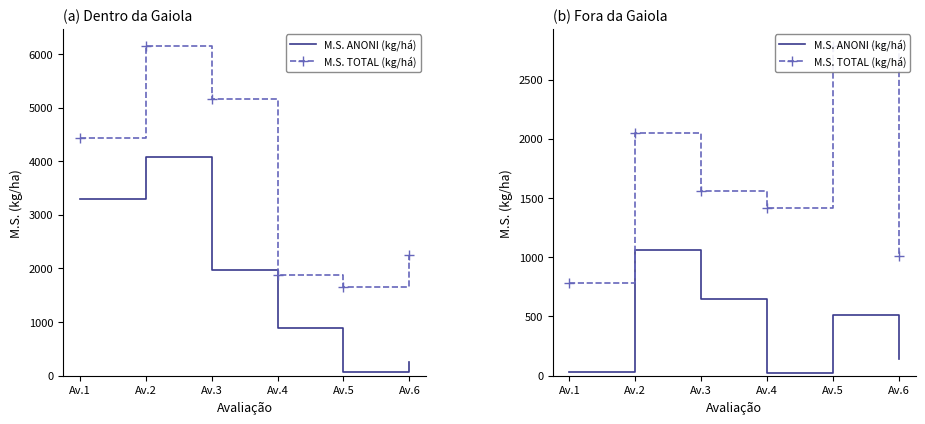

True or false: M.S. TOTAL (kg/há) has more than 2 points higher than both neighbors.

False